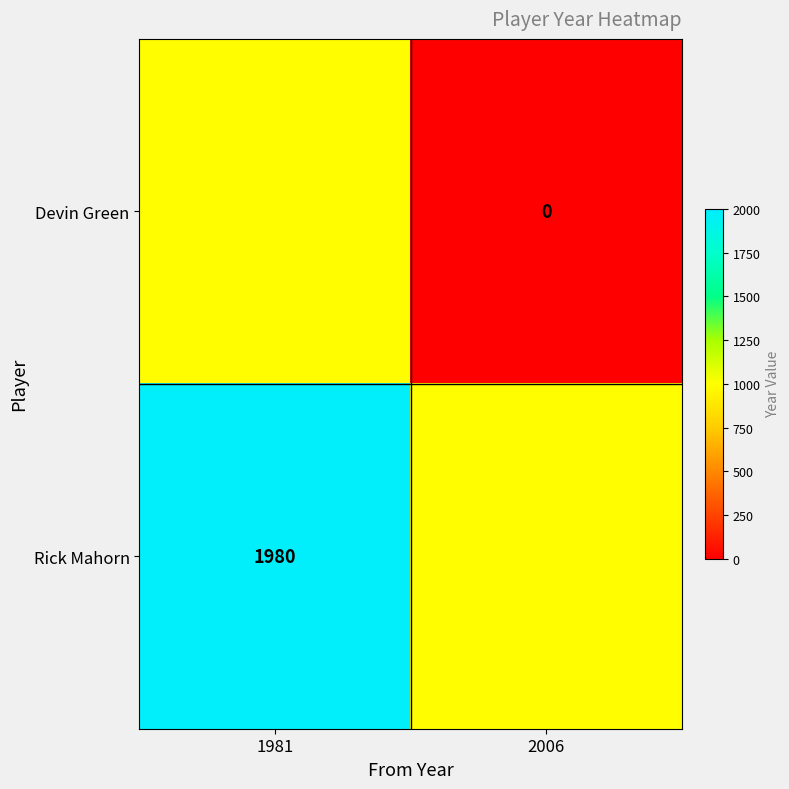

True or false: Rick Mahorn has a value of 3028 at 1981.

False